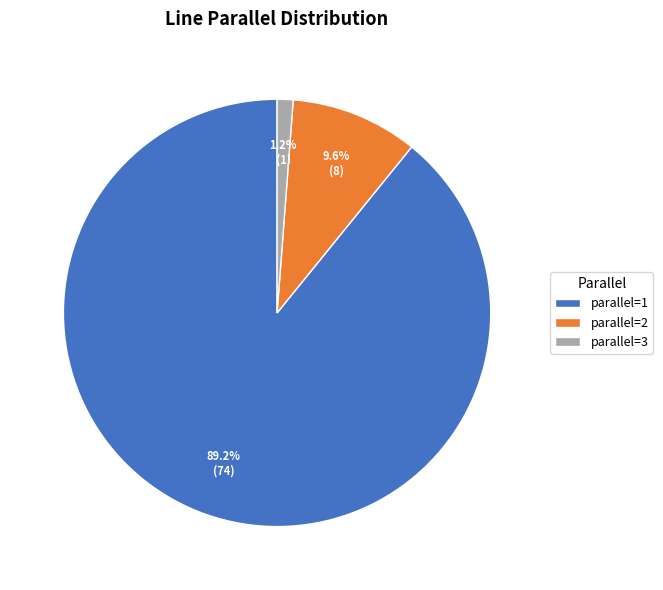

To the nearest percent, what is the average slice percentage?

33%